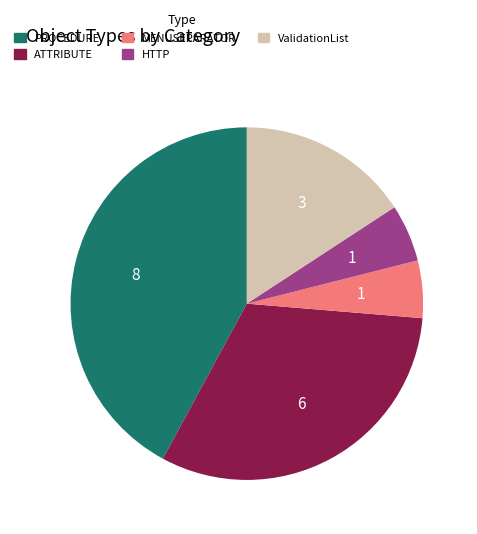

Is HTTP the majority of the pie?

No